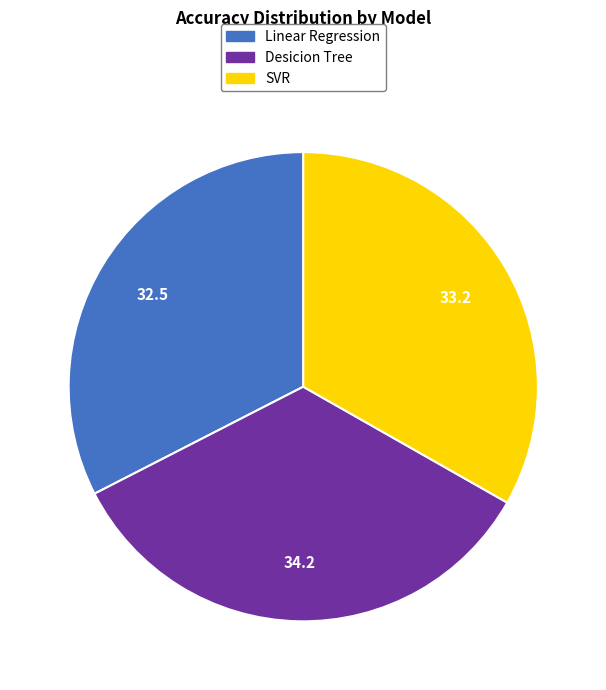

What is the largest slice in the pie chart?

Desicion Tree